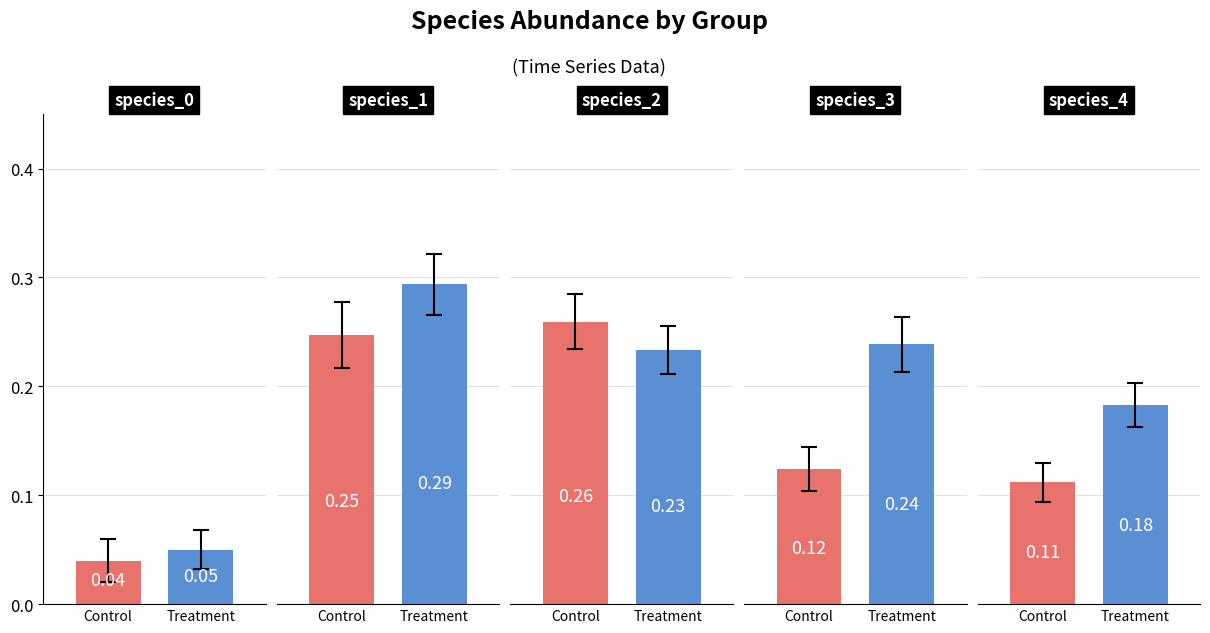

Rank the series at species_3 from lowest to highest value.

Control, Treatment